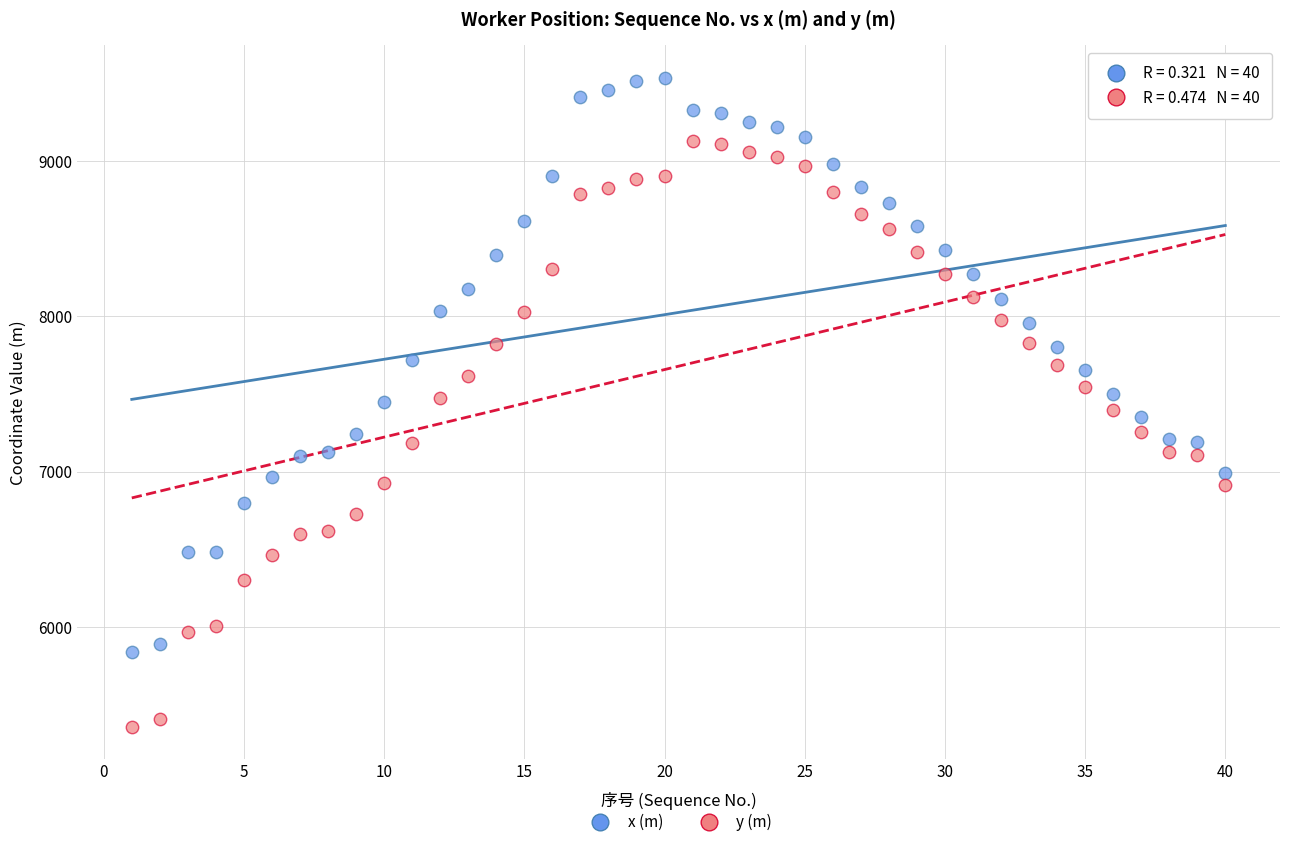

What is the X range (max minus min) for the scatter plot?

39.0